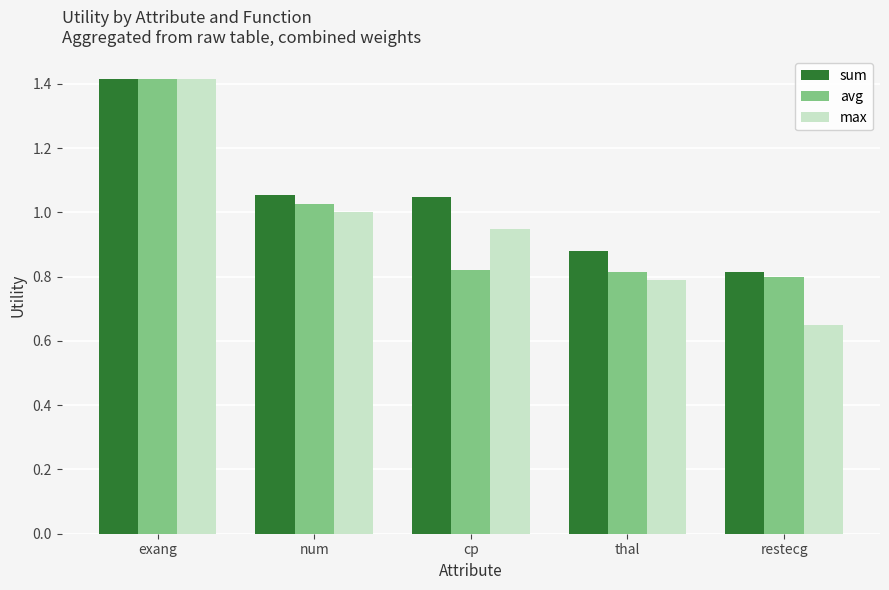

Is the value of avg at restecg greater than the value of sum at restecg?

No